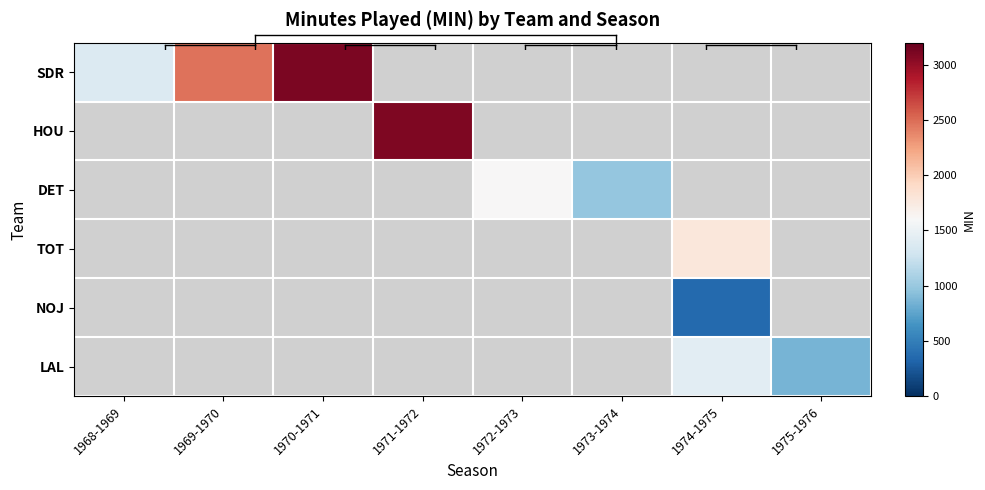

How many positive values does the DET series have?

2